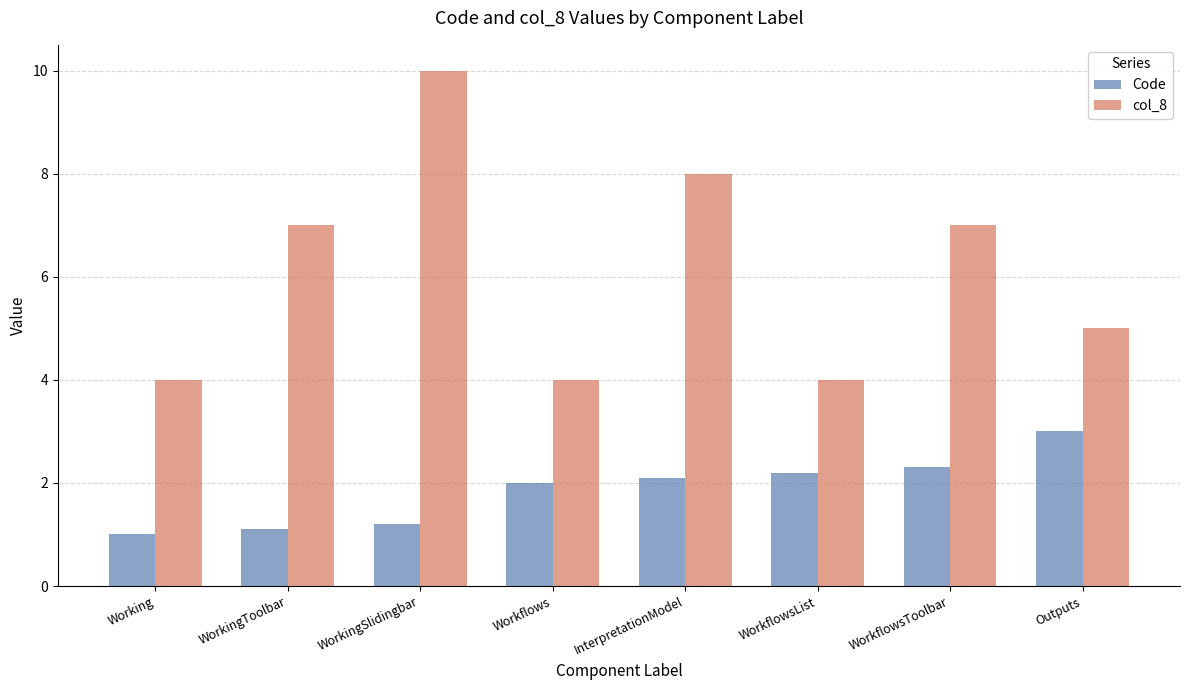

How many bars are there in total?

16